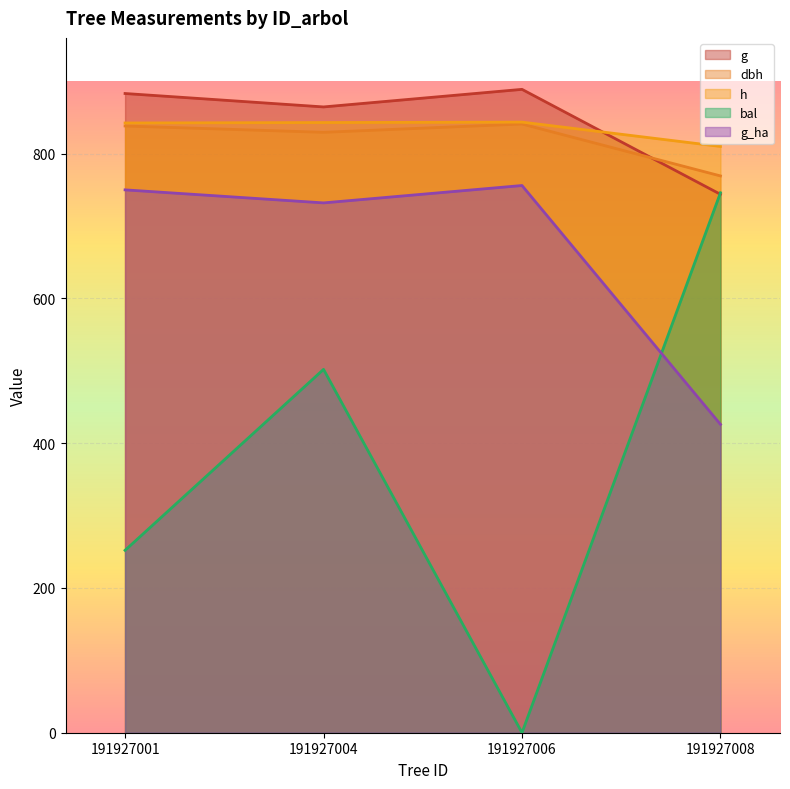

The value of dbh at 191927004 is 1397.1. True or false?

False